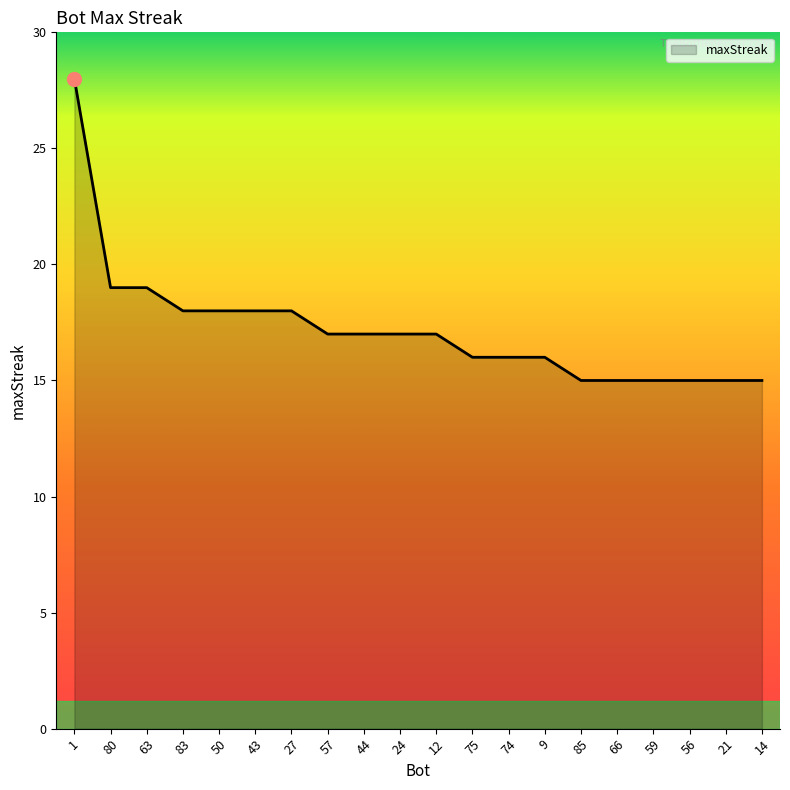

What is the ratio of the value at 50 to the value at 44?

1.1